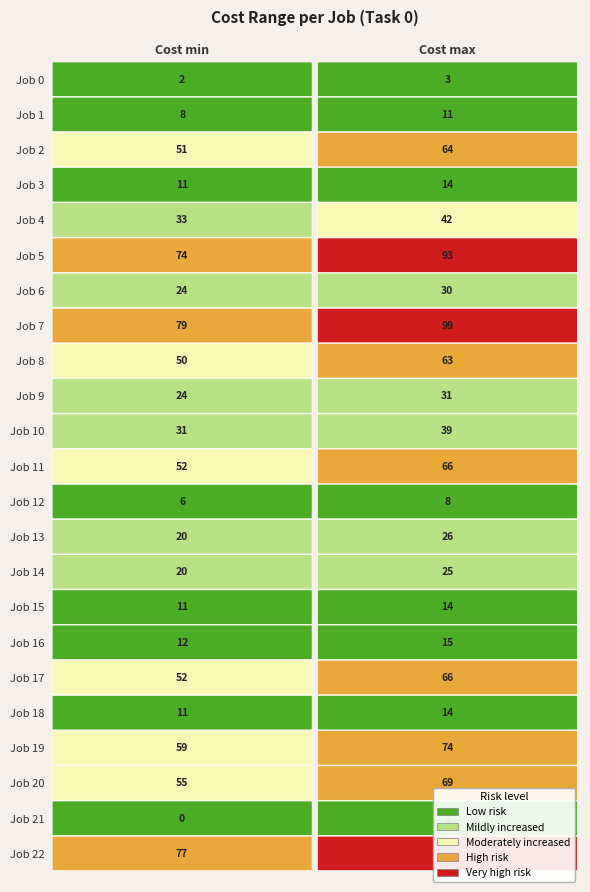

At which label does 1 first exceed 31?

2